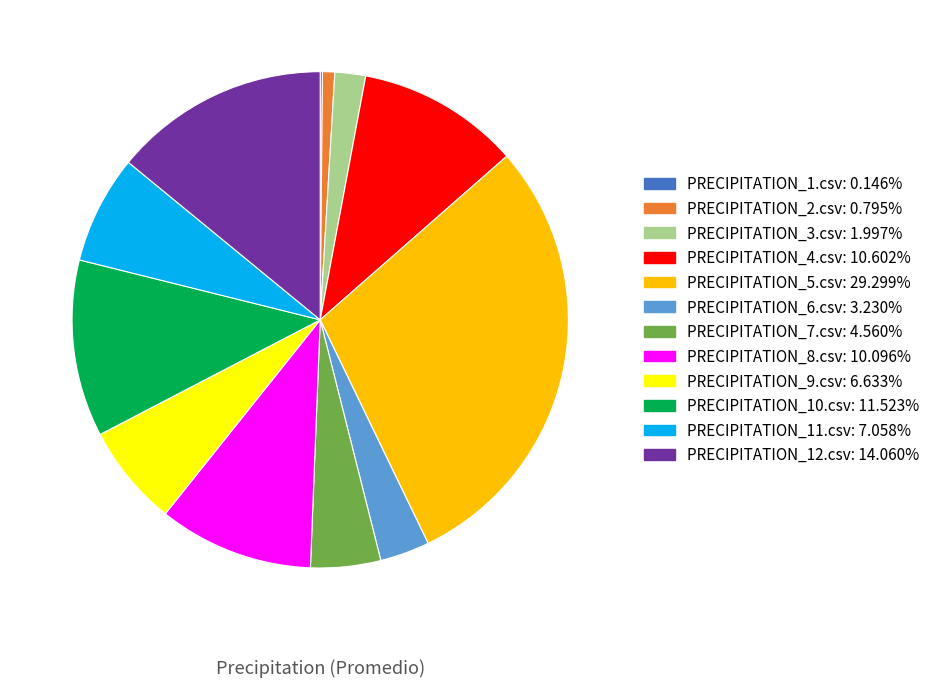

What is the ratio of the value at PRECIPITATION_10.csv to the value at PRECIPITATION_12.csv?

0.8